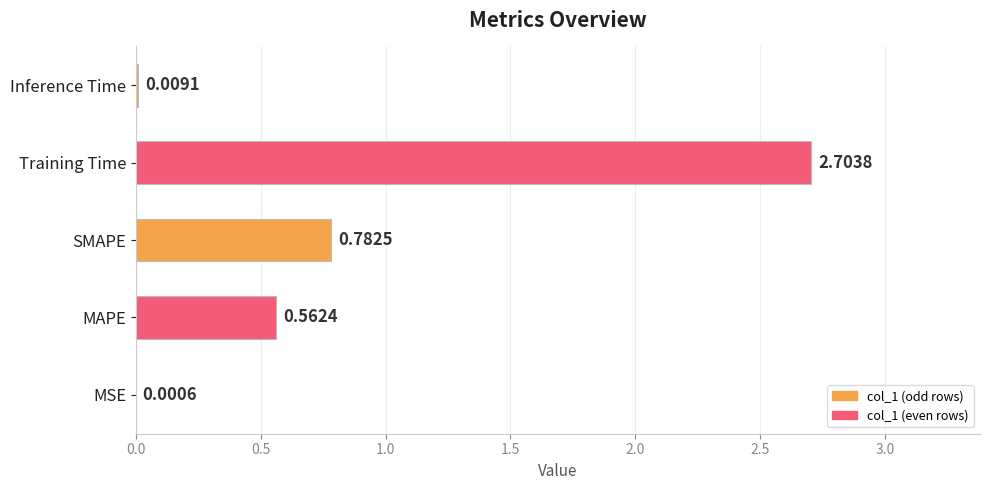

What is the sum of all values?

4.1